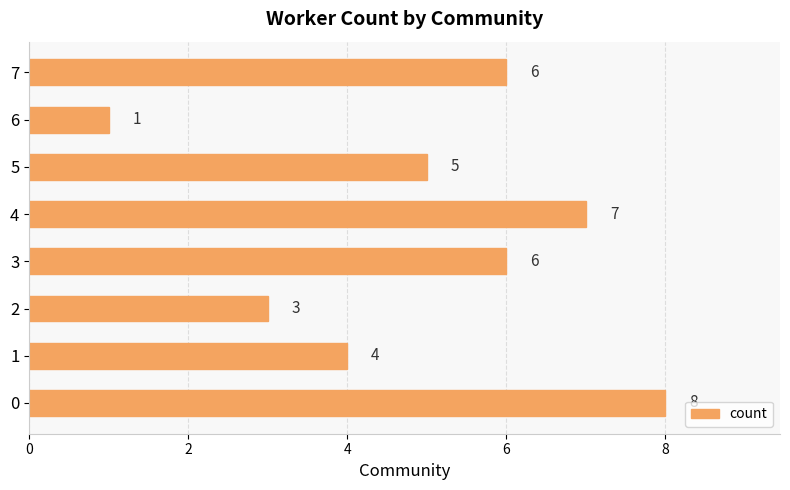

What is the smallest value displayed?

1